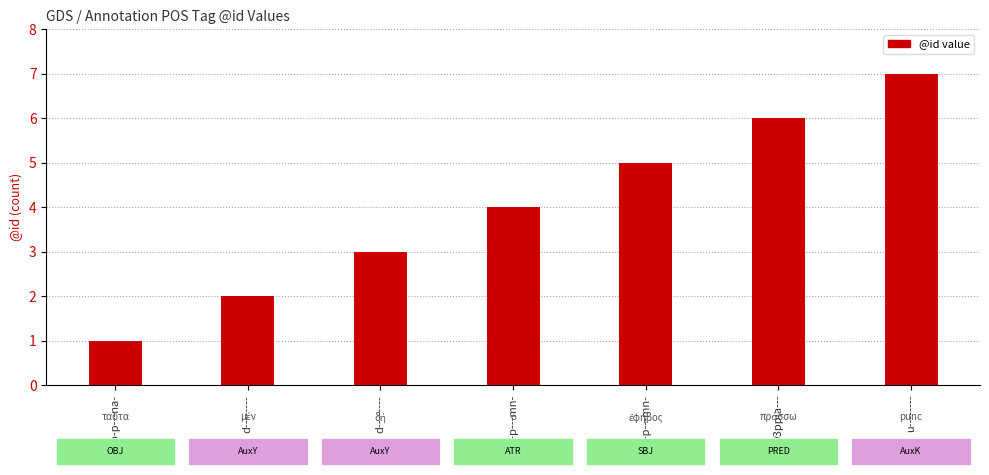

Are the bars horizontal?

No